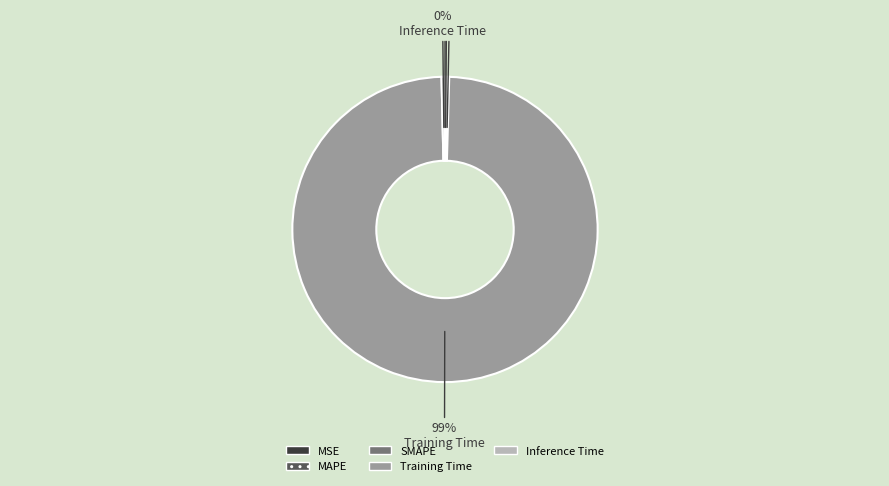

Is it true that Training Time is 89% of the pie?

False